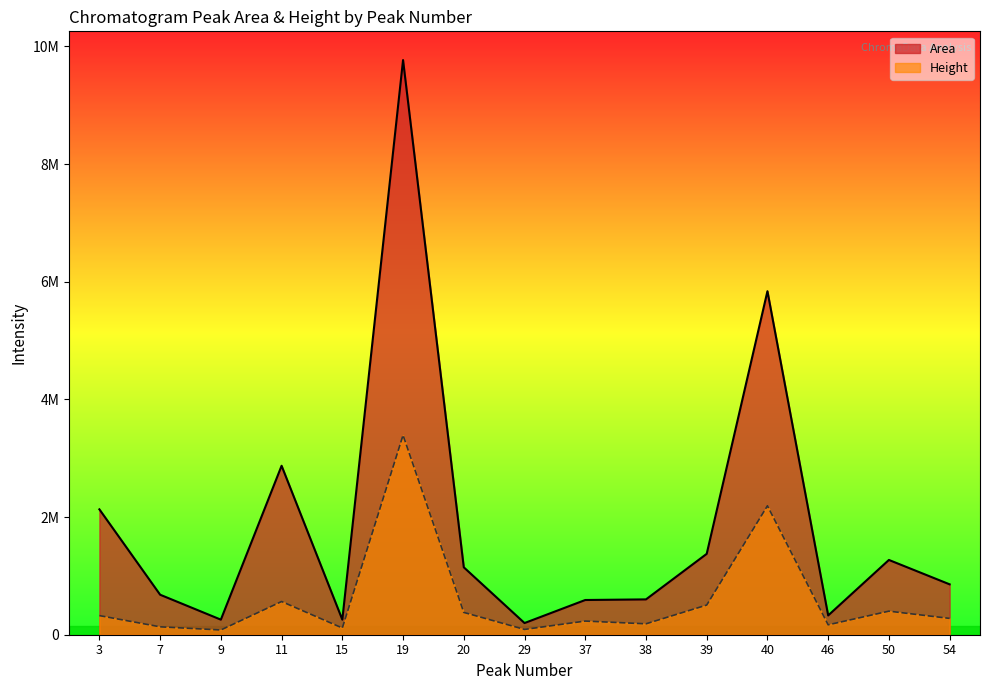

What is the difference between the highest and lowest values at 15?

141999